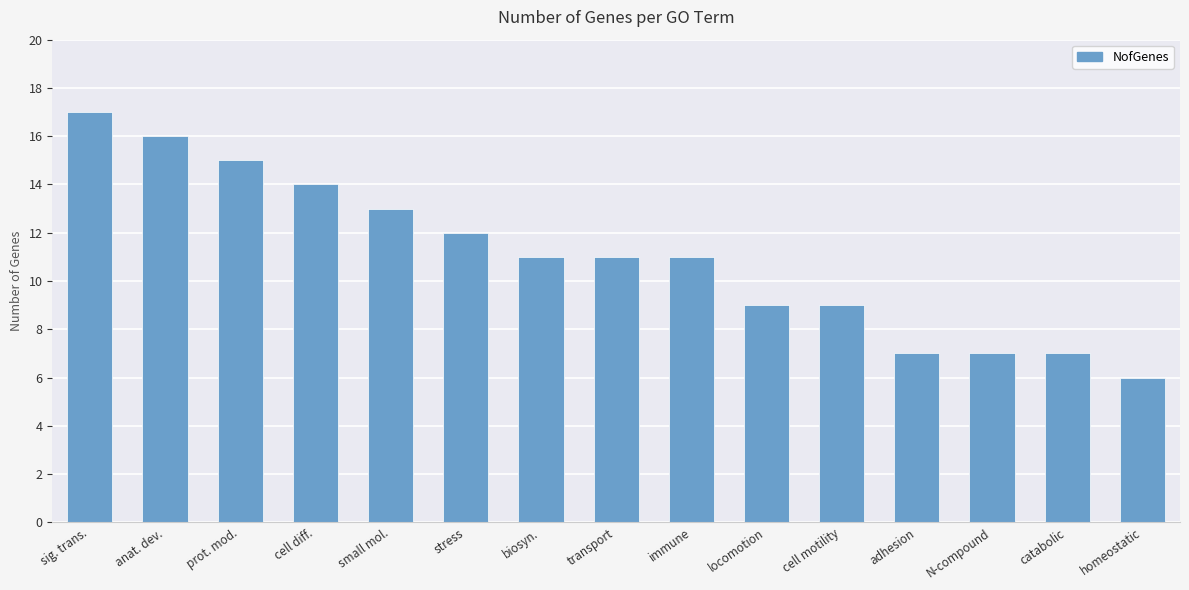

What is the label of the 6th bar from the right?

locomotion